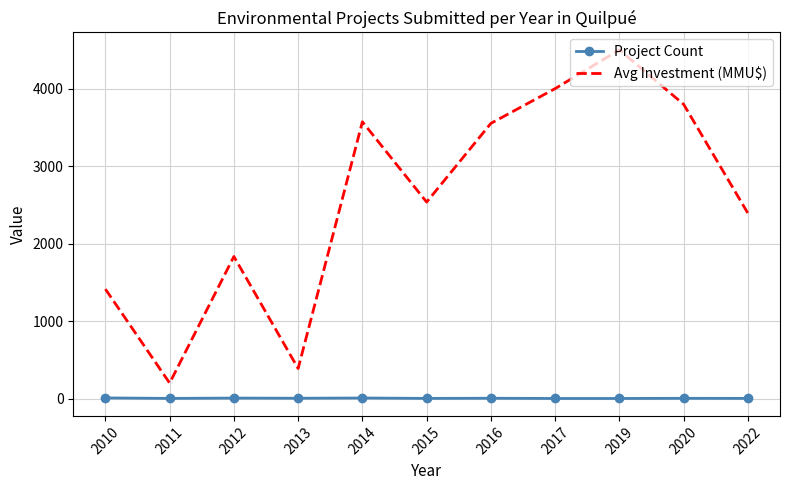

At which label is Avg Investment (MMU$) closest to 2350?

2022